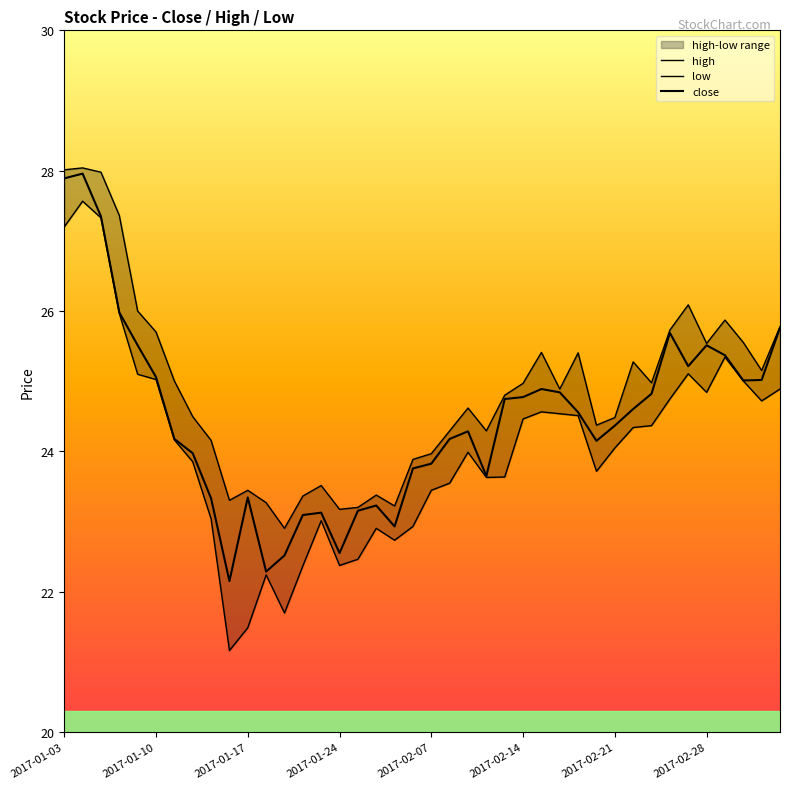

How many categories are shown in the chart?

40